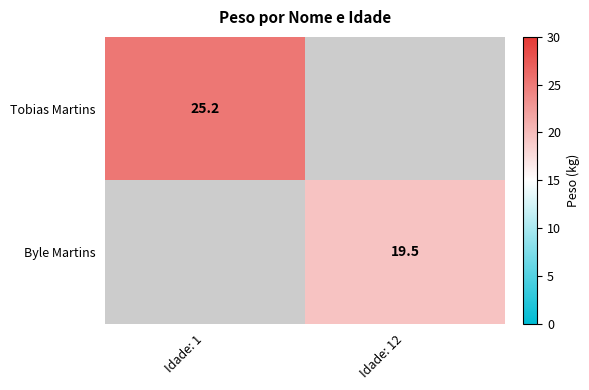

The value of Byle Martins at Idade: 12 is 19.5. True or false?

True